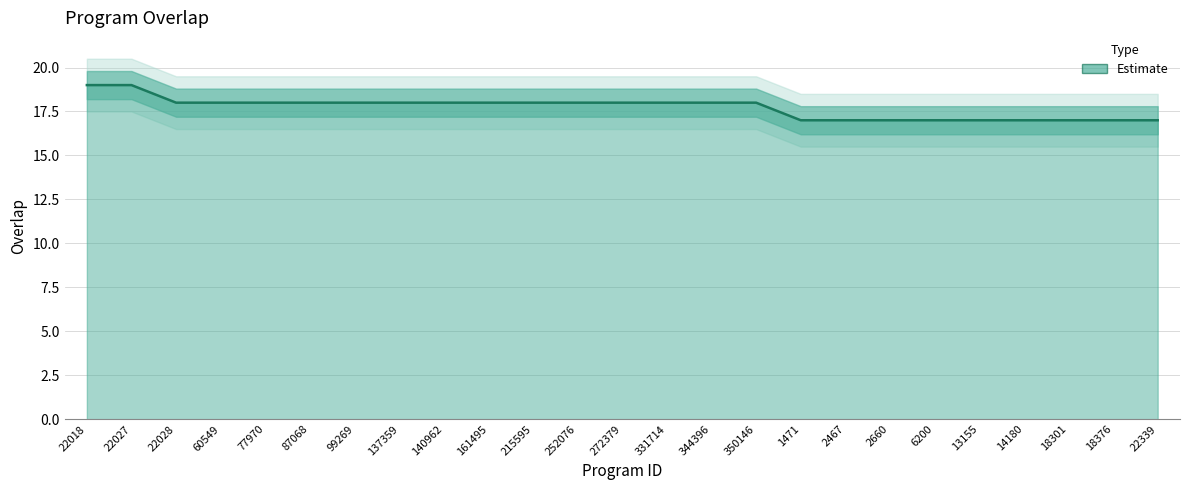

What is the difference between the second highest and minimum values?

2